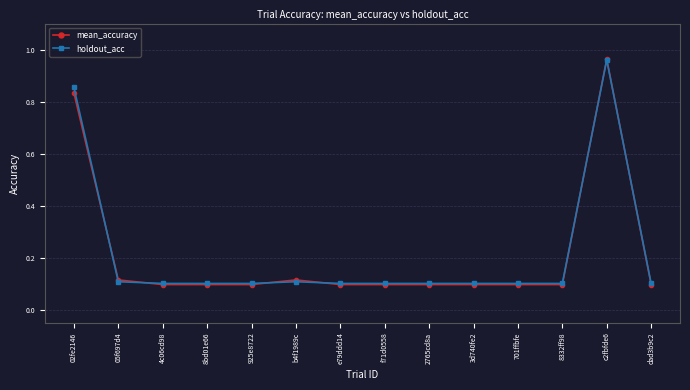

At which category is the sum across all series the highest?

c2fbfde6